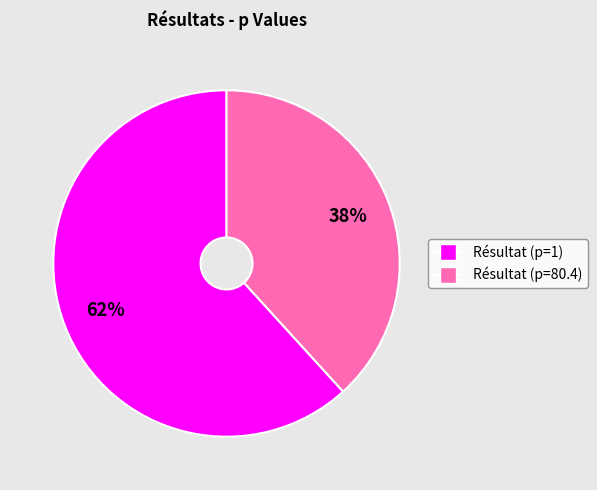

To the nearest percent, what is the difference between the Résultat (p=1) and Résultat (p=80.4) slice percentages?

24%